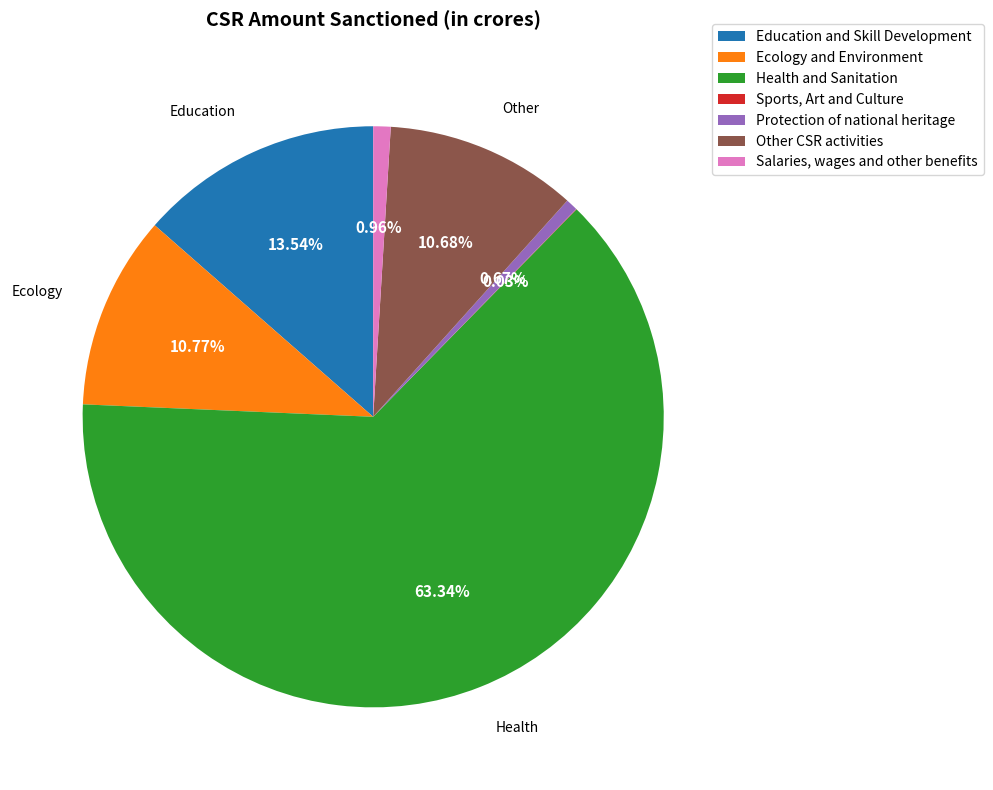

Approximately how many times larger is the value at Protection of national heritage compared to Salaries, wages and other benefits?

0.7